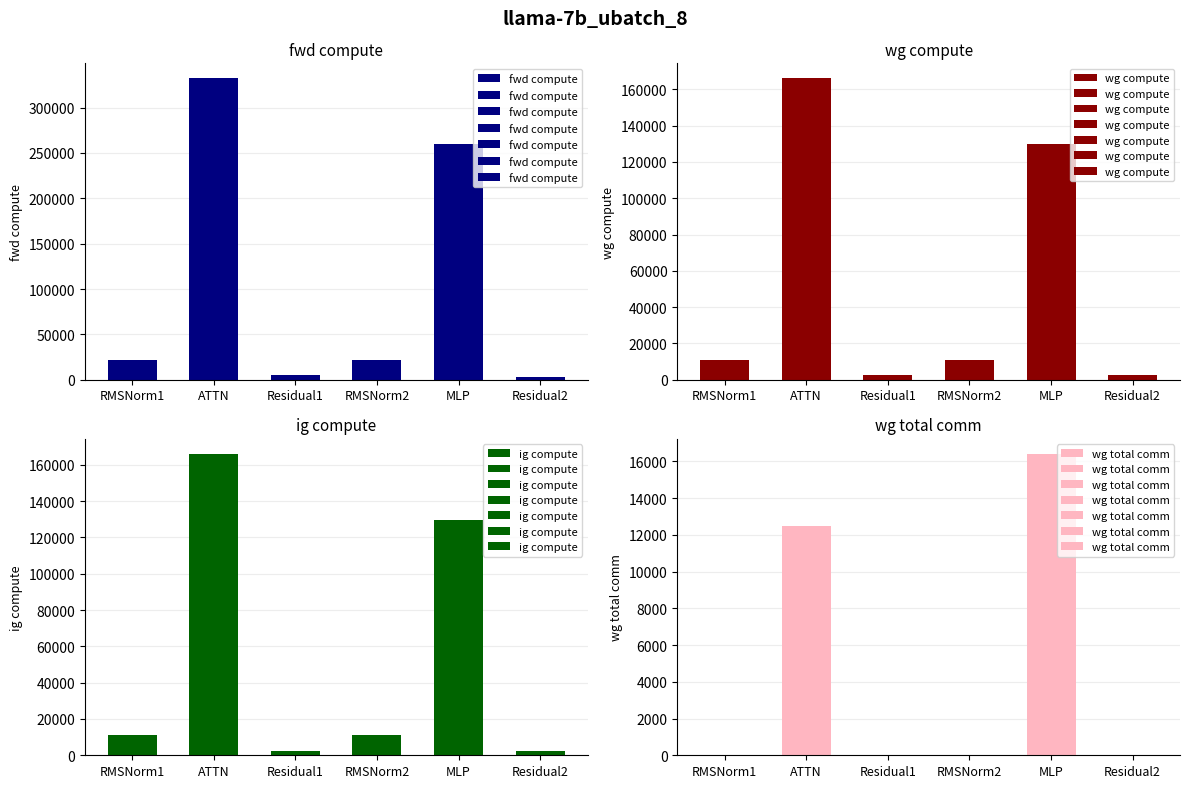

Reading left to right, extract all data points from this chart.

fwd compute: 22123.7	332074.1	5233.3	22123.7	259324.1	2616.6
wg compute: 11061.8	166037.0	2616.6	11061.8	129662.1	2616.6
ig compute: 11061.8	166037.0	2616.6	11061.8	129662.1	2616.6
wg total comm: 0.0	12474.7	0.0	0.0	16404.1	0.0